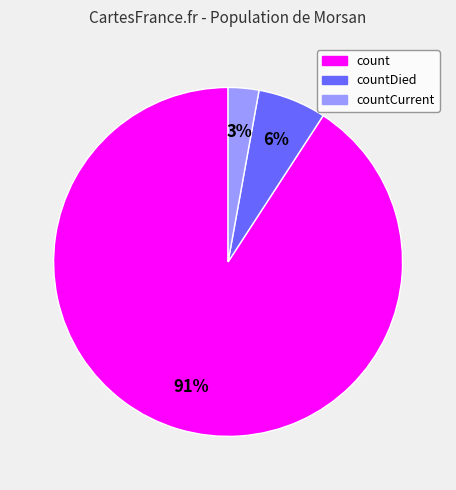

Count the number of slices in the pie.

3